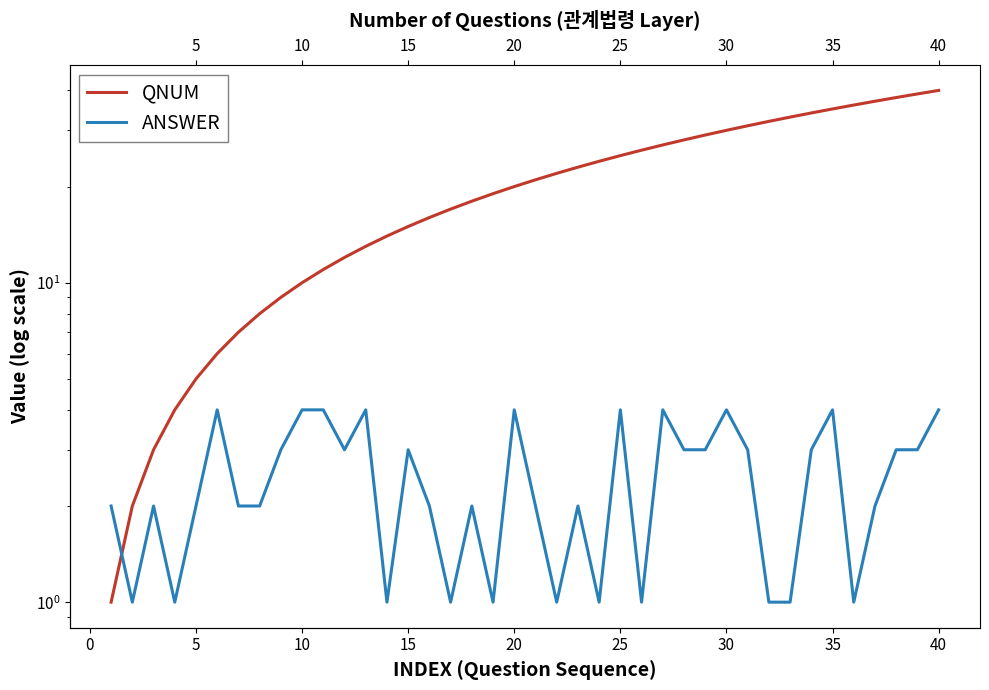

Count the number of categories in the chart.

40